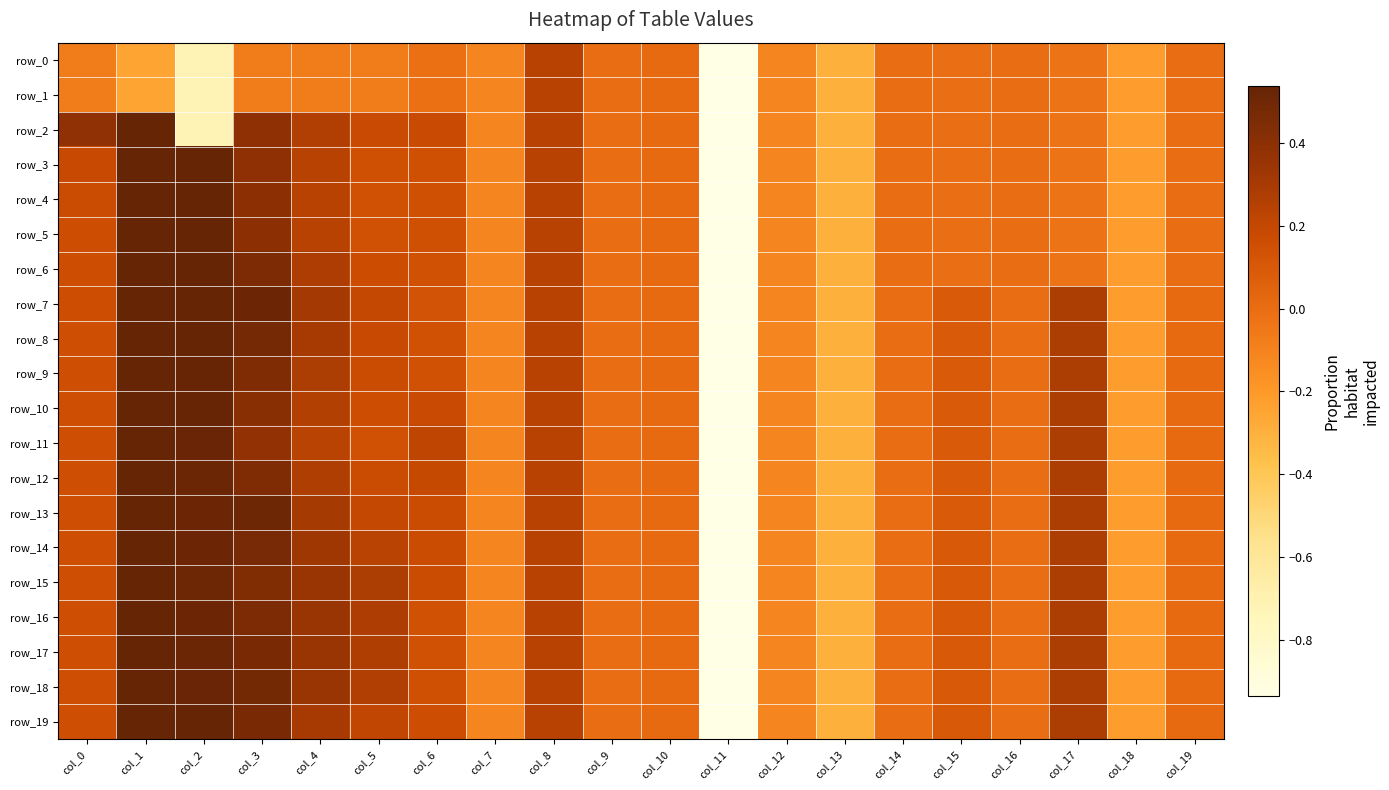

Between col_2 and col_3, which series saw the biggest shift?

row_2